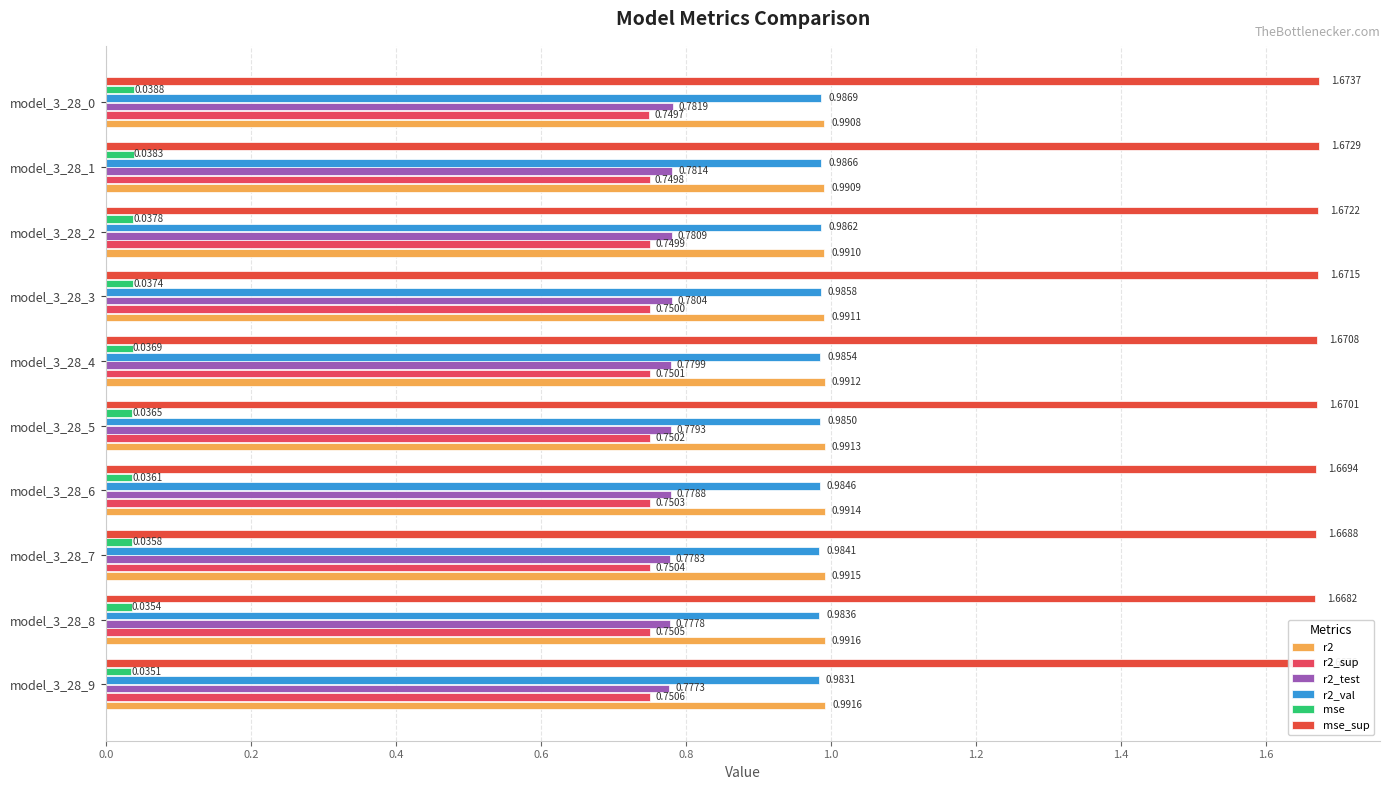

The mse series shows 0.0 at model_3_28_6. True or false?

True